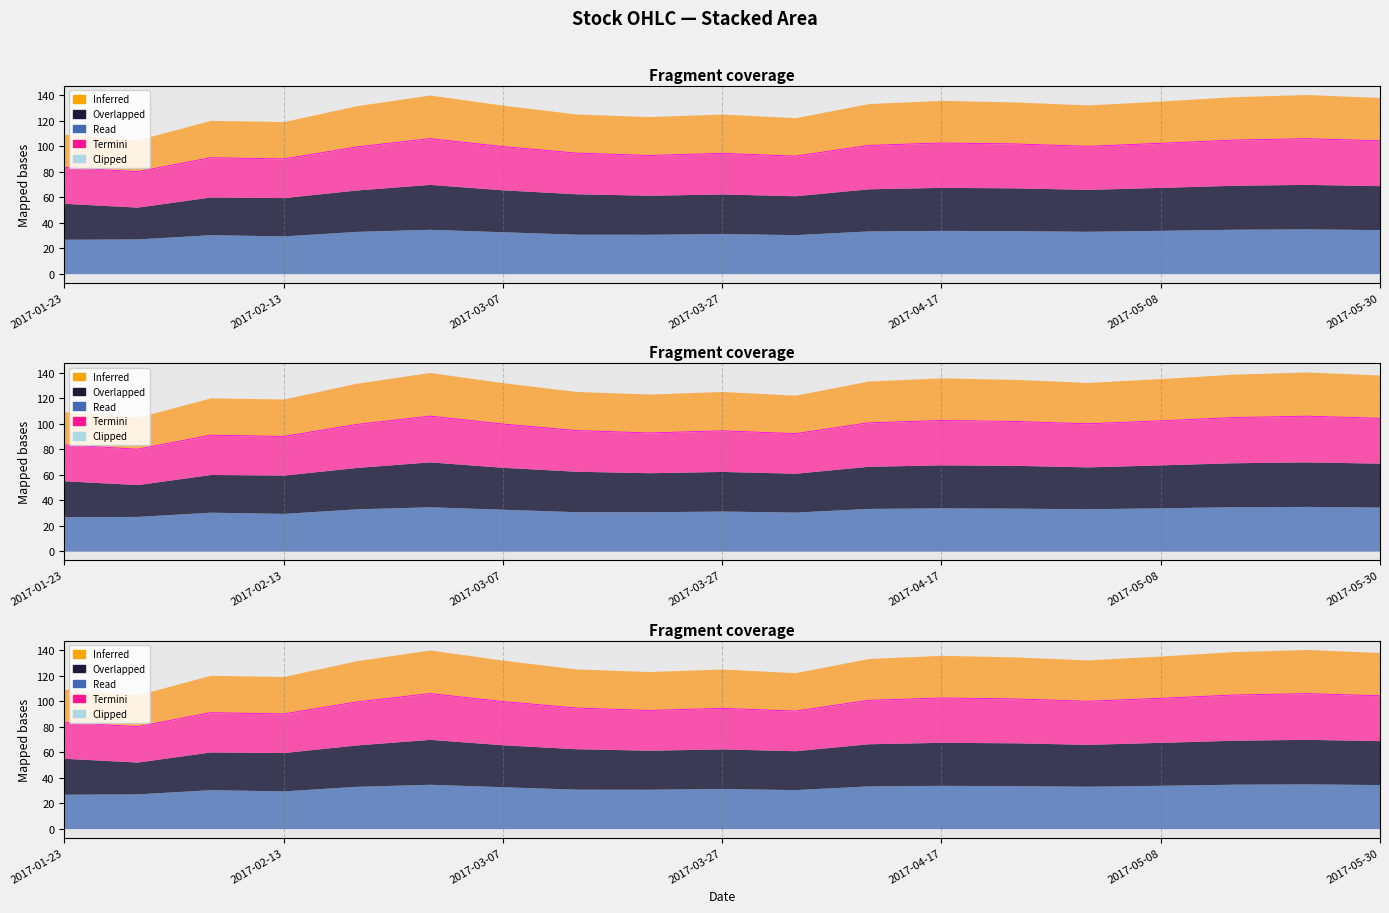

Reading left to right, what are all the values shown in this chart?

Close: 83.5	80.1	91.1	90.1	99.5	106.1	99.8	94.7	92.8	94.5	92.3	100.8	102.6	101.9	100.0	102.4	104.9	106.0	104.3
Open: 83.5	80.1	91.1	90.1	99.5	106.1	99.8	94.7	92.8	94.5	92.3	100.8	102.6	101.9	100.0	102.4	104.9	106.0	104.3
High: 83.5	80.1	91.1	90.1	99.5	106.1	99.8	94.7	92.8	94.5	92.3	100.8	102.6	101.9	100.0	102.4	104.9	106.0	104.3